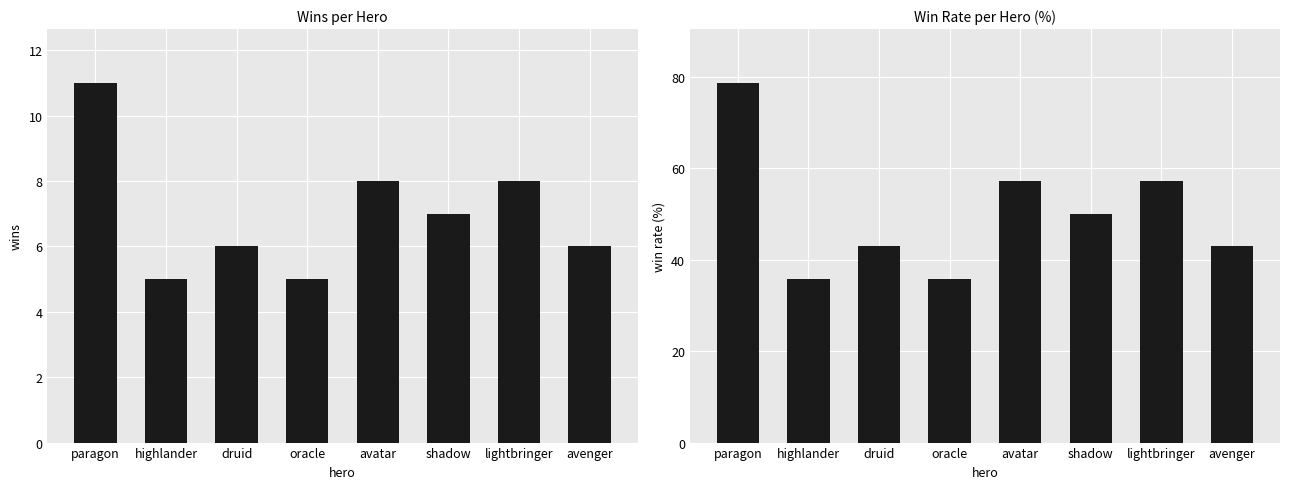

What is the average value of the wins series?

7.0